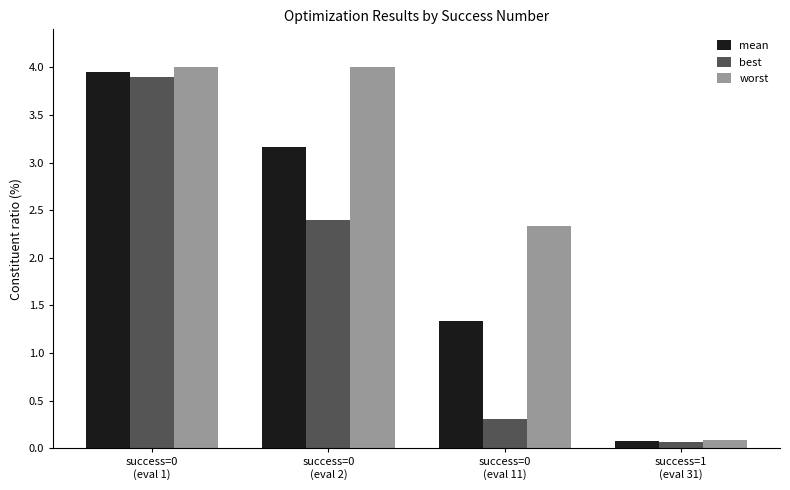

True or false: best has a value of 0.7 at success=0
(eval 2).

False